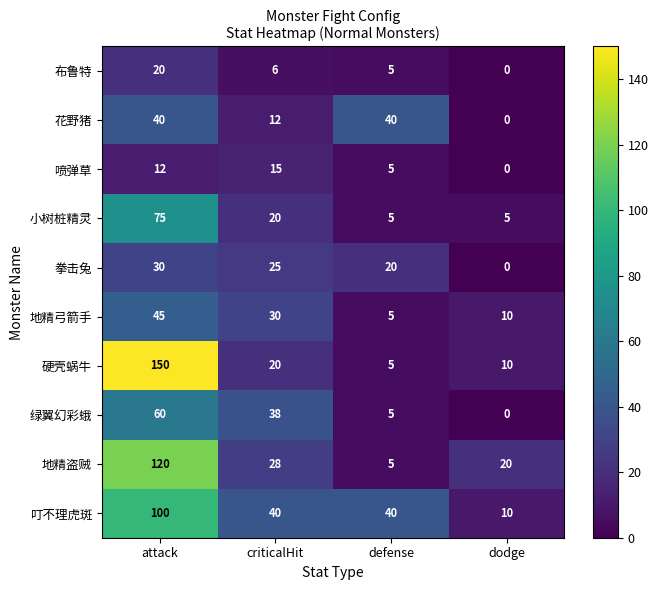

What is the difference between the 拳击兔 values at criticalHit and defense?

5